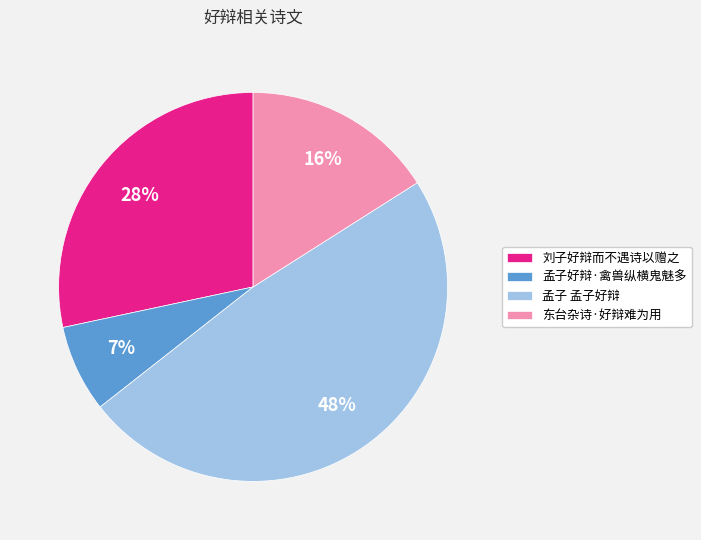

Between 东台杂诗·好辩难为用 and 孟子好辩·禽兽纵横鬼魅多, which is larger?

东台杂诗·好辩难为用